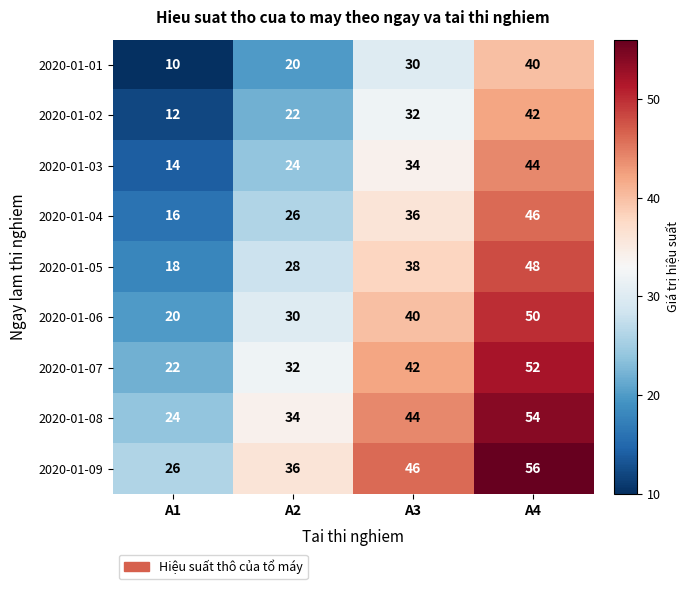

What is the difference between the highest and lowest values at A2?

16